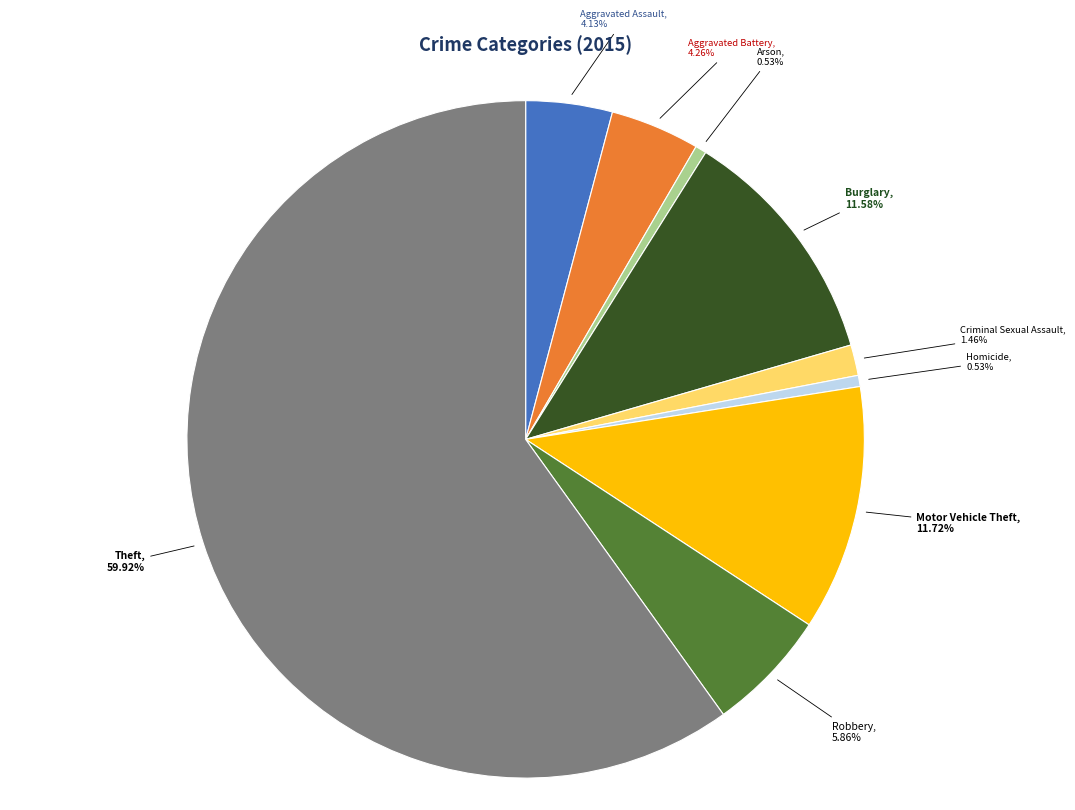

Is there a majority slice in this chart?

Yes